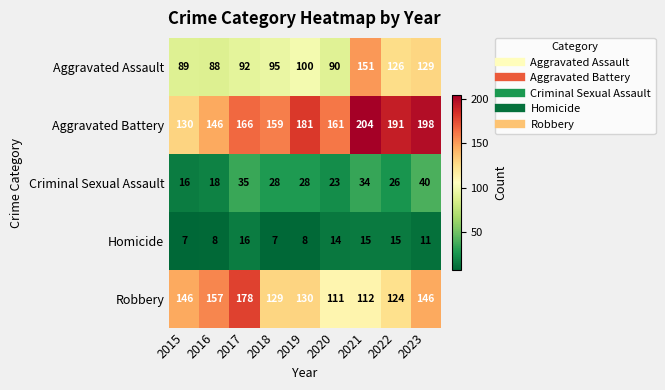

What is the difference between the maximum and minimum values in the Aggravated Assault series?

63